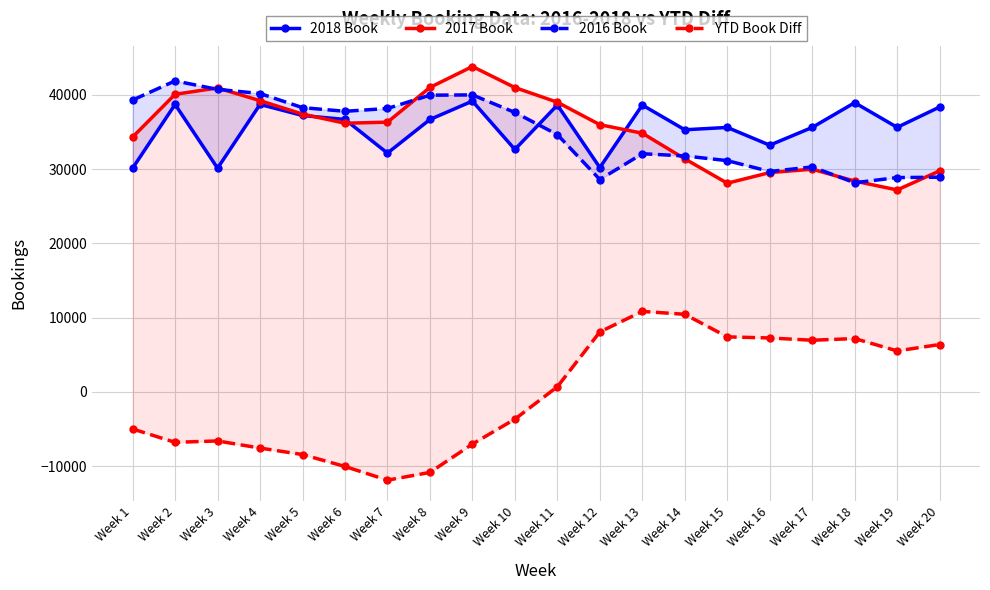

Reading left to right, what are all the values shown in this chart?

2018 Book: Week 1=30132	Week 2=38717	Week 3=30132	Week 4=38717	Week 5=37228	Week 6=36689	Week 7=32160	Week 8=36689	Week 9=39164	Week 10=32652	Week 11=38635	Week 12=30214	Week 13=38635	Week 14=35304	Week 15=35620	Week 16=33229	Week 17=35620	Week 18=38952	Week 19=35630	Week 20=38371
2017 Book: Week 1=34323	Week 2=40081	Week 3=40937	Week 4=39225	Week 5=37414	Week 6=36185	Week 7=36329	Week 8=41006	Week 9=43823	Week 10=40990	Week 11=39014	Week 12=35989	Week 13=34841	Week 14=31390	Week 15=28107	Week 16=29538	Week 17=29993	Week 18=28394	Week 19=27202	Week 20=29774
2016 Book: Week 1=39311	Week 2=41886	Week 3=40745	Week 4=40187	Week 5=38287	Week 6=37792	Week 7=38172	Week 8=39963	Week 9=40000	Week 10=37636	Week 11=34654	Week 12=28605	Week 13=32079	Week 14=31778	Week 15=31148	Week 16=29684	Week 17=30299	Week 18=28168	Week 19=28863	Week 20=28917
YTD Book Diff: Week 1=-4988	Week 2=-6793	Week 3=-6601	Week 4=-7563	Week 5=-8436	Week 6=-10043	Week 7=-11886	Week 8=-10843	Week 9=-7020	Week 10=-3666	Week 11=694	Week 12=8078	Week 13=10840	Week 14=10452	Week 15=7411	Week 16=7265	Week 17=6959	Week 18=7185	Week 19=5524	Week 20=6381